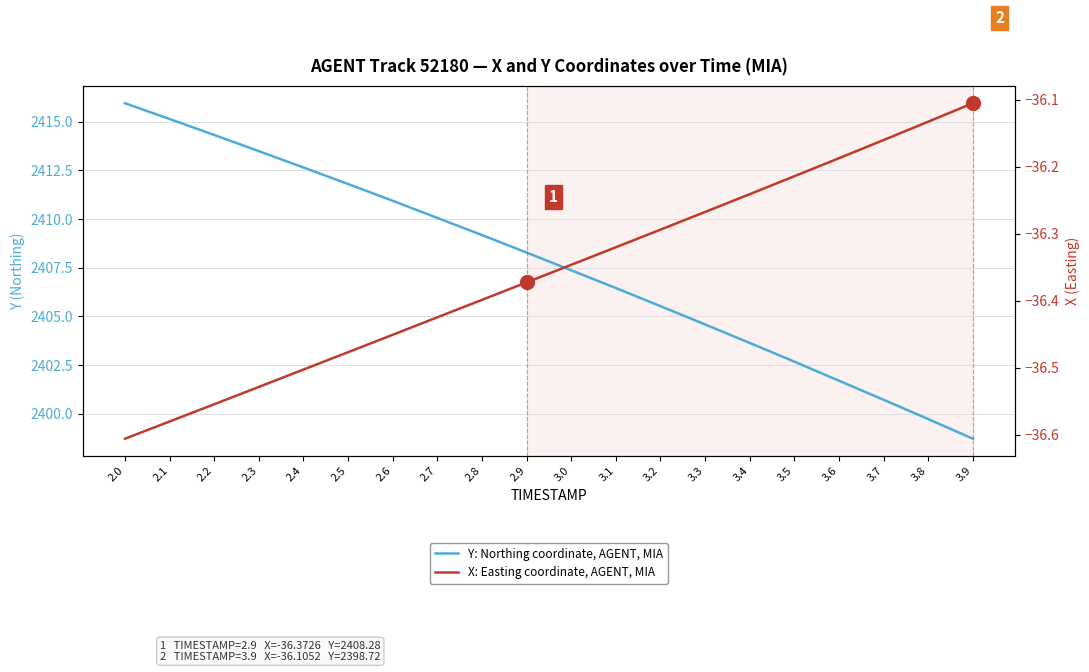

True or false: X: Easting coordinate, AGENT, MIA and Y: Northing coordinate, AGENT, MIA intersect in this chart.

False